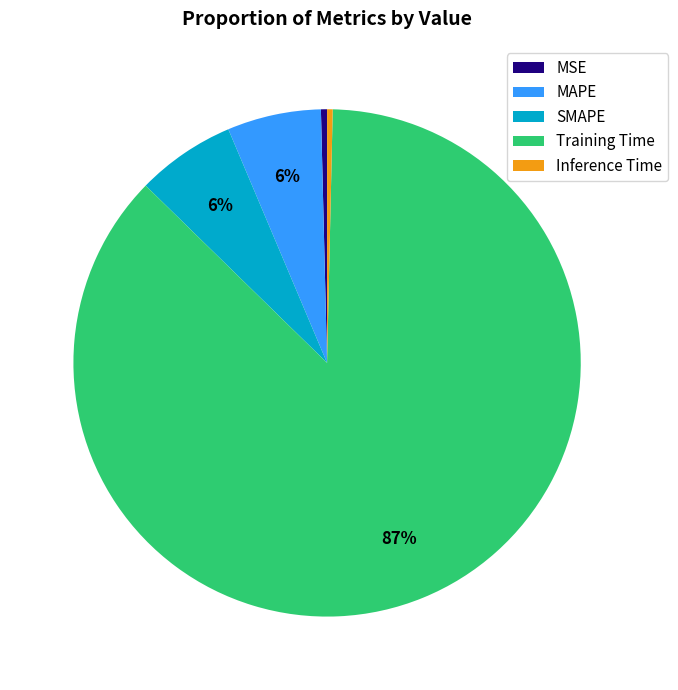

Which slice represents more than half of the pie?

Training Time